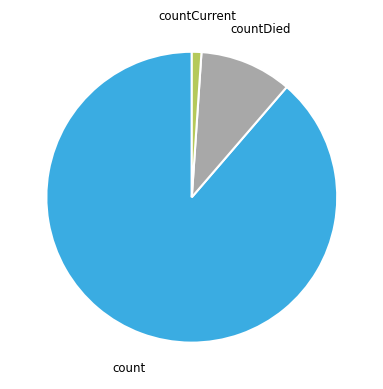

How many slices are in this pie chart?

3